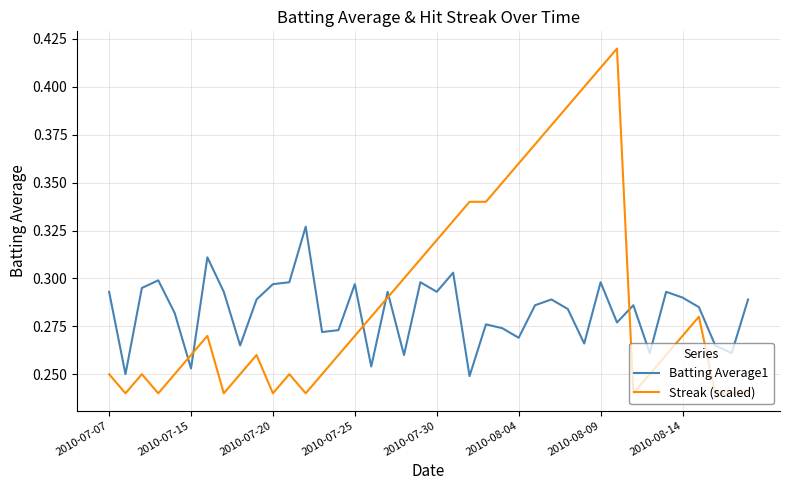

List the series in order of their peak value, lowest first.

Batting Average1, Streak (scaled)